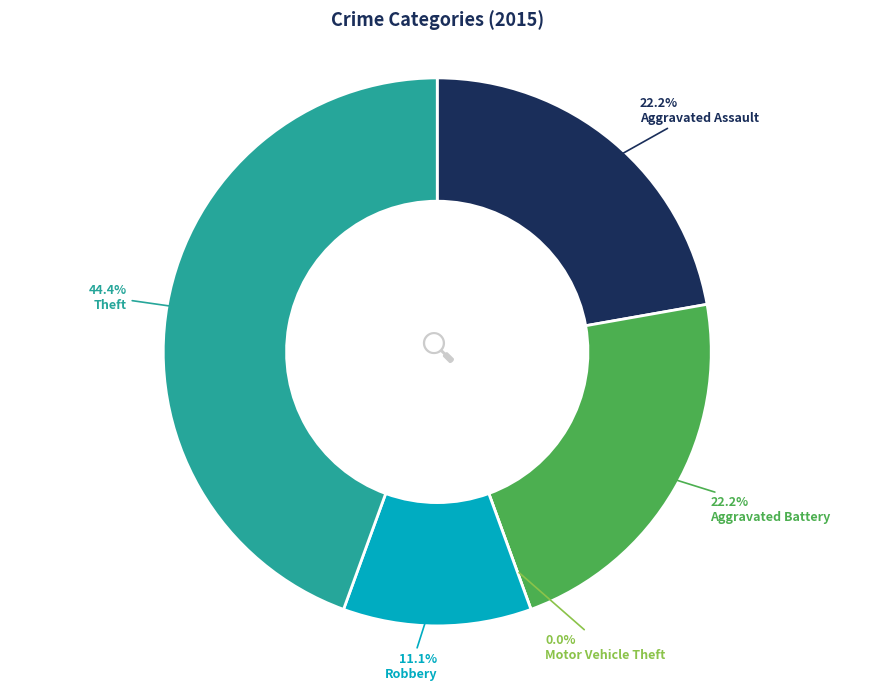

Between Theft and Motor Vehicle Theft, which is larger?

Theft